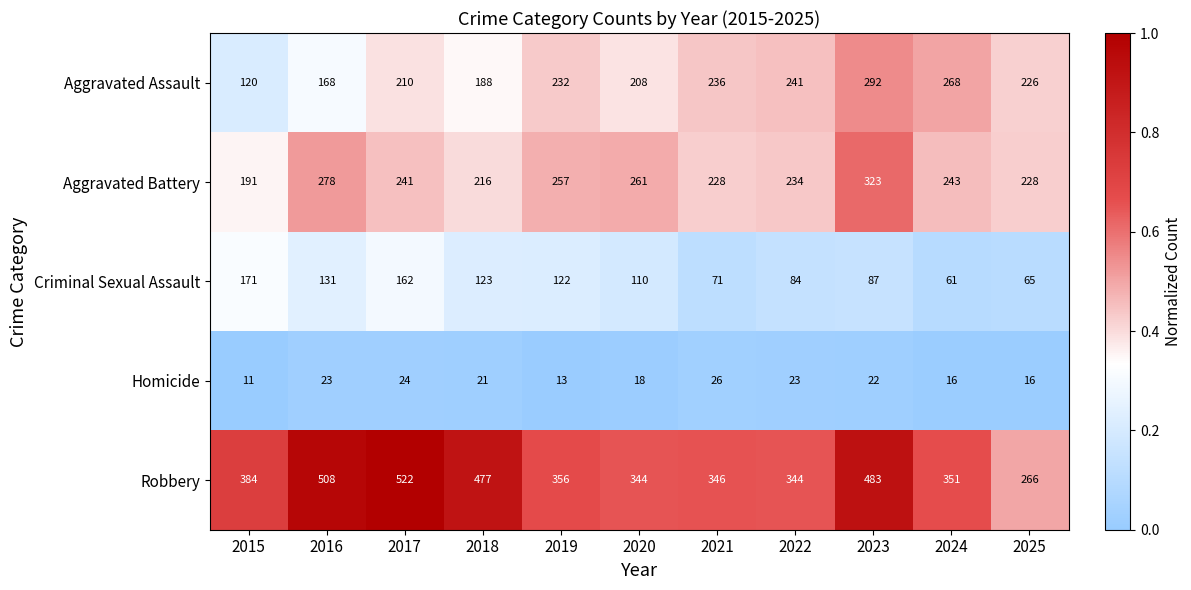

Which series has the widest spread of values?

Robbery